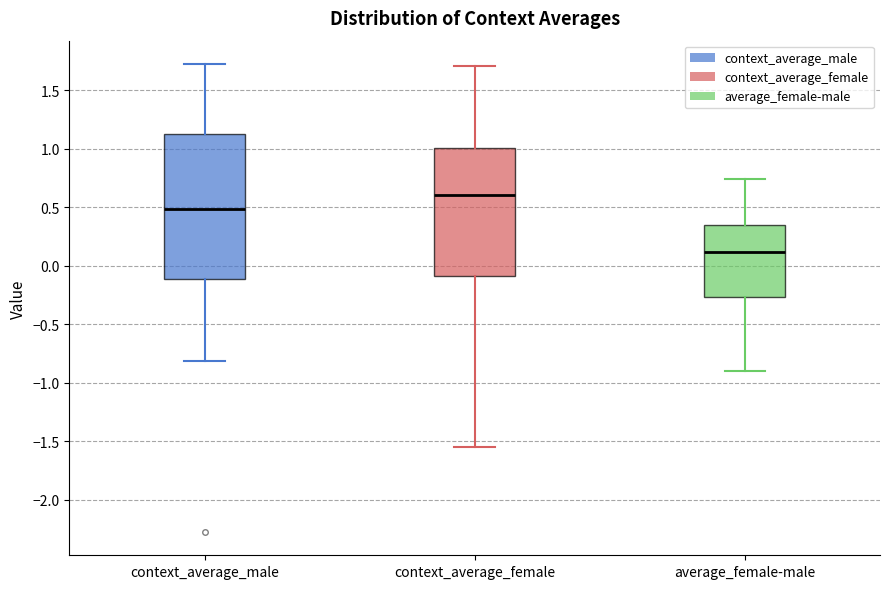

Reading left to right, transcribe this box plot: for each box, give where its median line is, the range the box spans, and where its two whiskers end, as read against the y-axis. The values are not printed on the chart, so give them approximately, as read against the axis.

context_average_male: median 0.50, box -0.10 to 1.15, whiskers -0.80 to 1.70
context_average_female: median 0.60, box -0.10 to 1.00, whiskers -1.55 to 1.70
average_female-male: median 0.10, box -0.25 to 0.35, whiskers -0.90 to 0.75